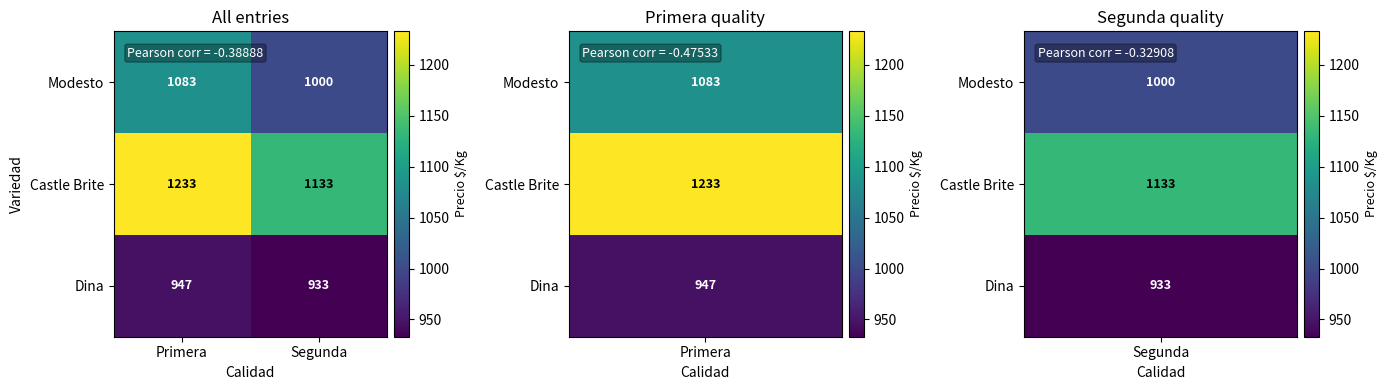

Rank the series by their maximum value, from highest to lowest.

Castle Brite, Modesto, Dina